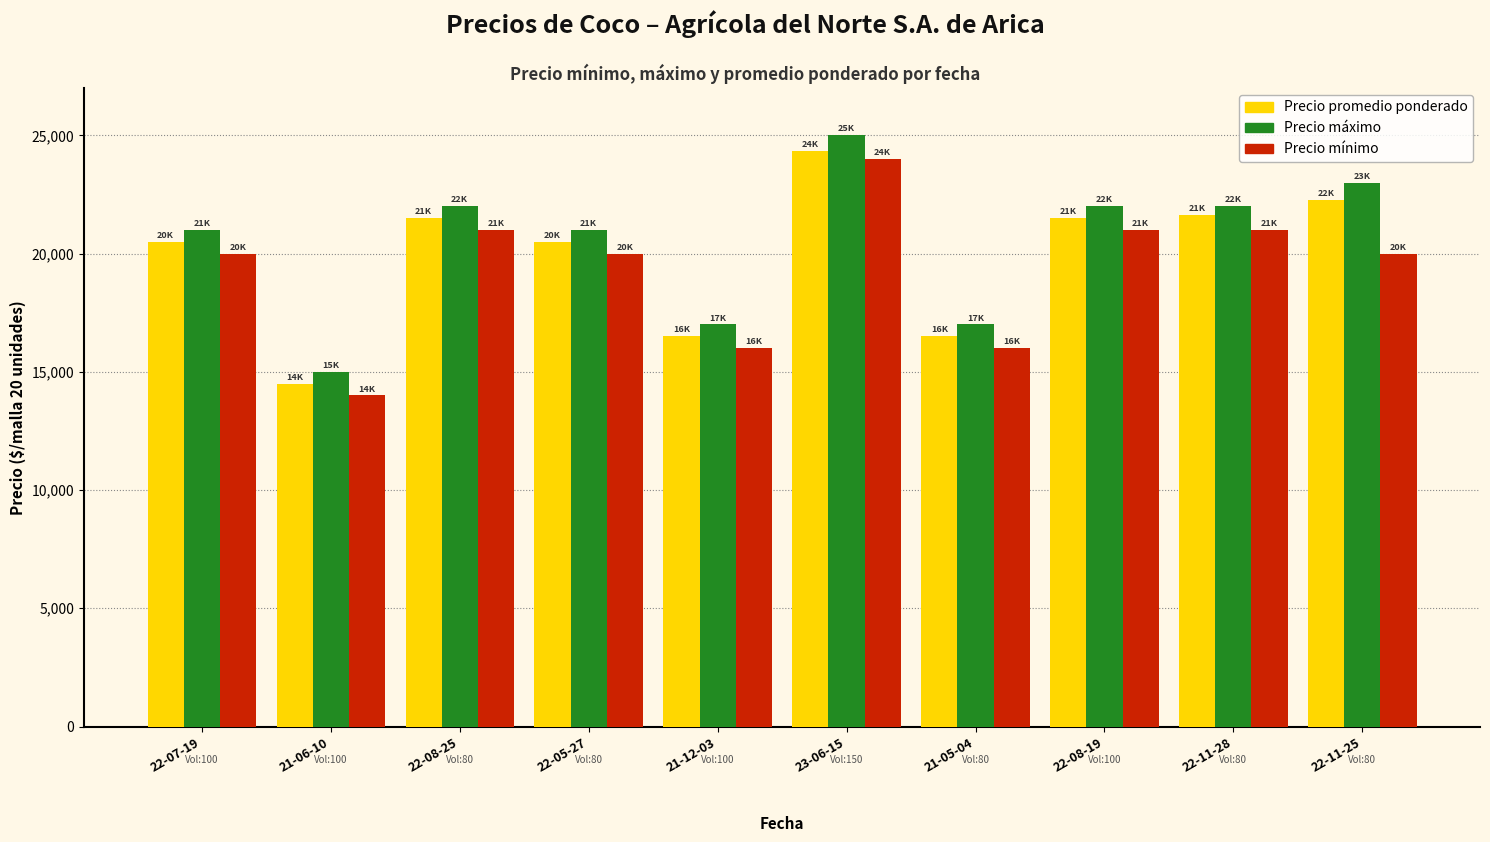

At which category does the chart reach its minimum across all series?

21-06-10